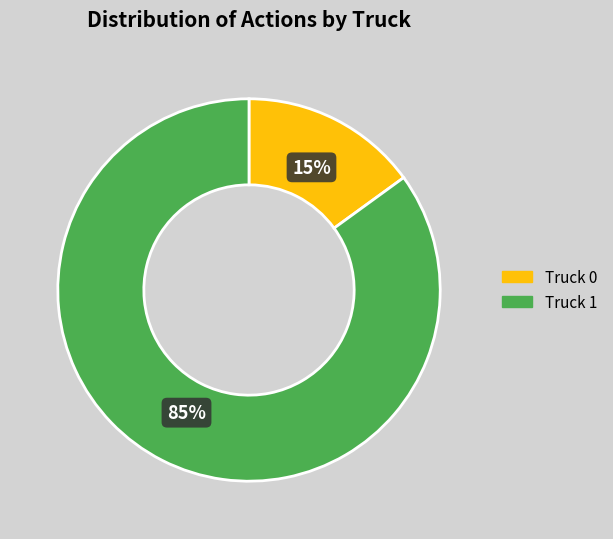

How many segments does this pie chart have?

2